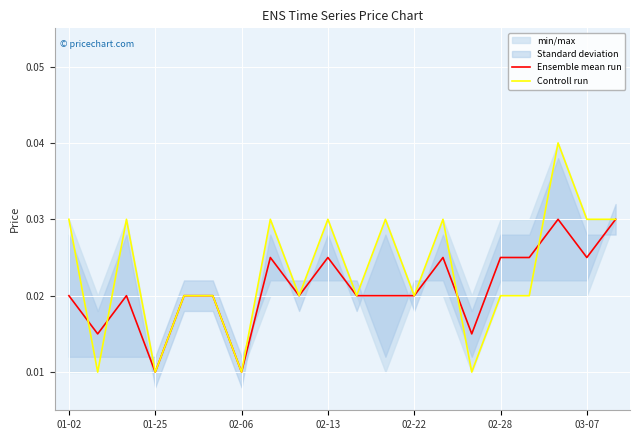

Does the chart display data point markers on the line(s)?

No